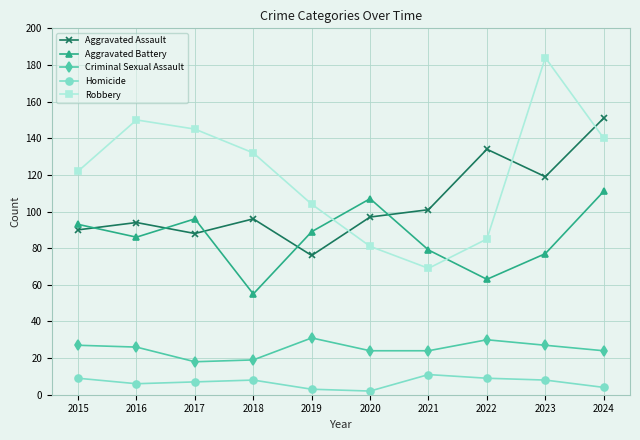

Rank the series by their maximum value, from highest to lowest.

Robbery, Aggravated Assault, Aggravated Battery, Criminal Sexual Assault, Homicide